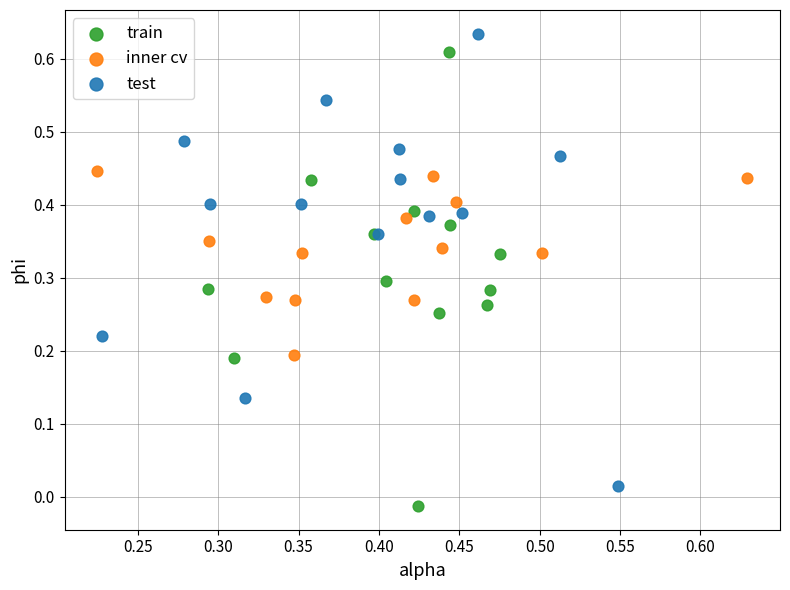

Which series contains the lowest Y value?

train